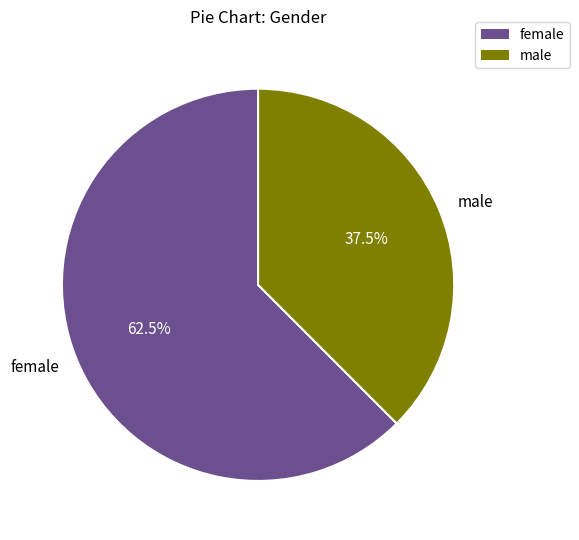

Which category has the biggest portion of the pie?

female